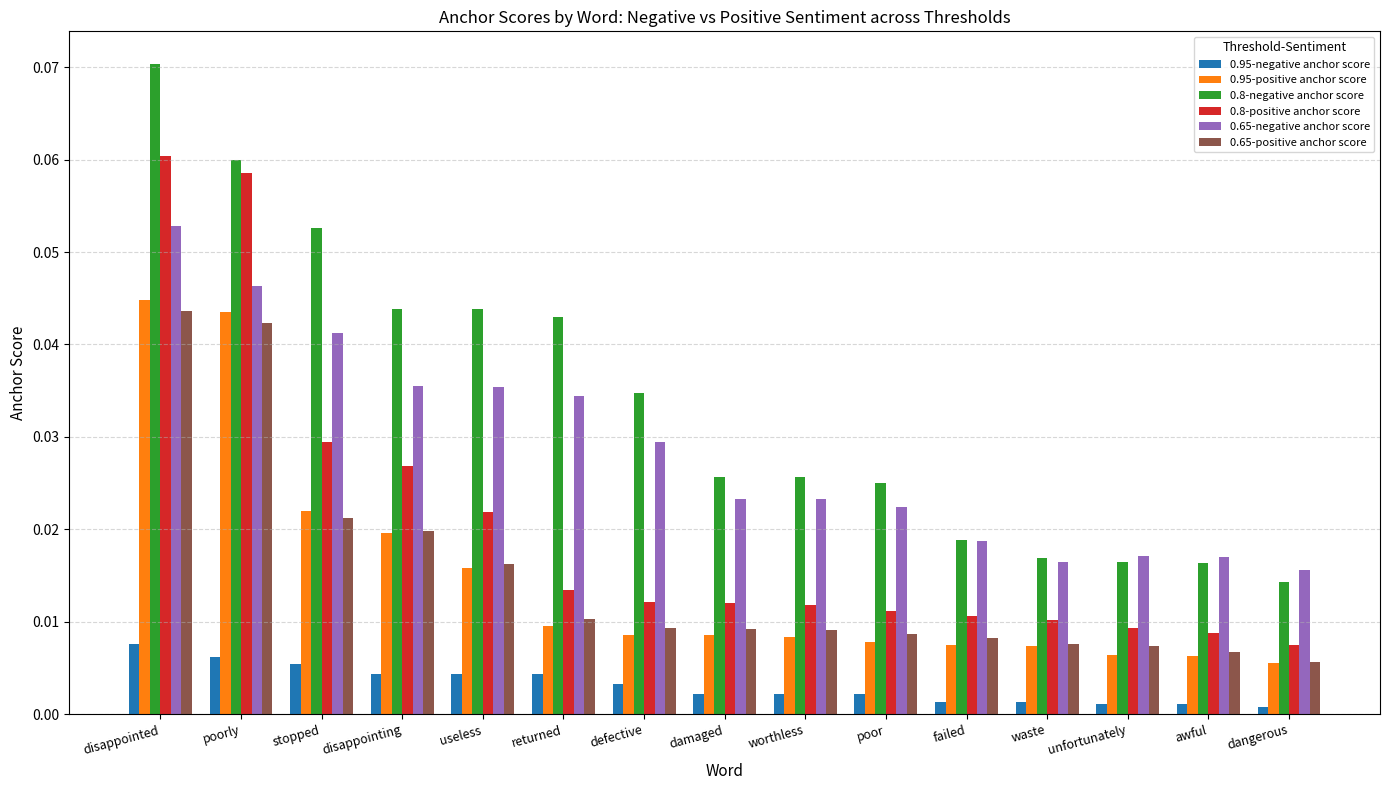

How many 0.8-positive anchor score values are between 0 and 1?

15